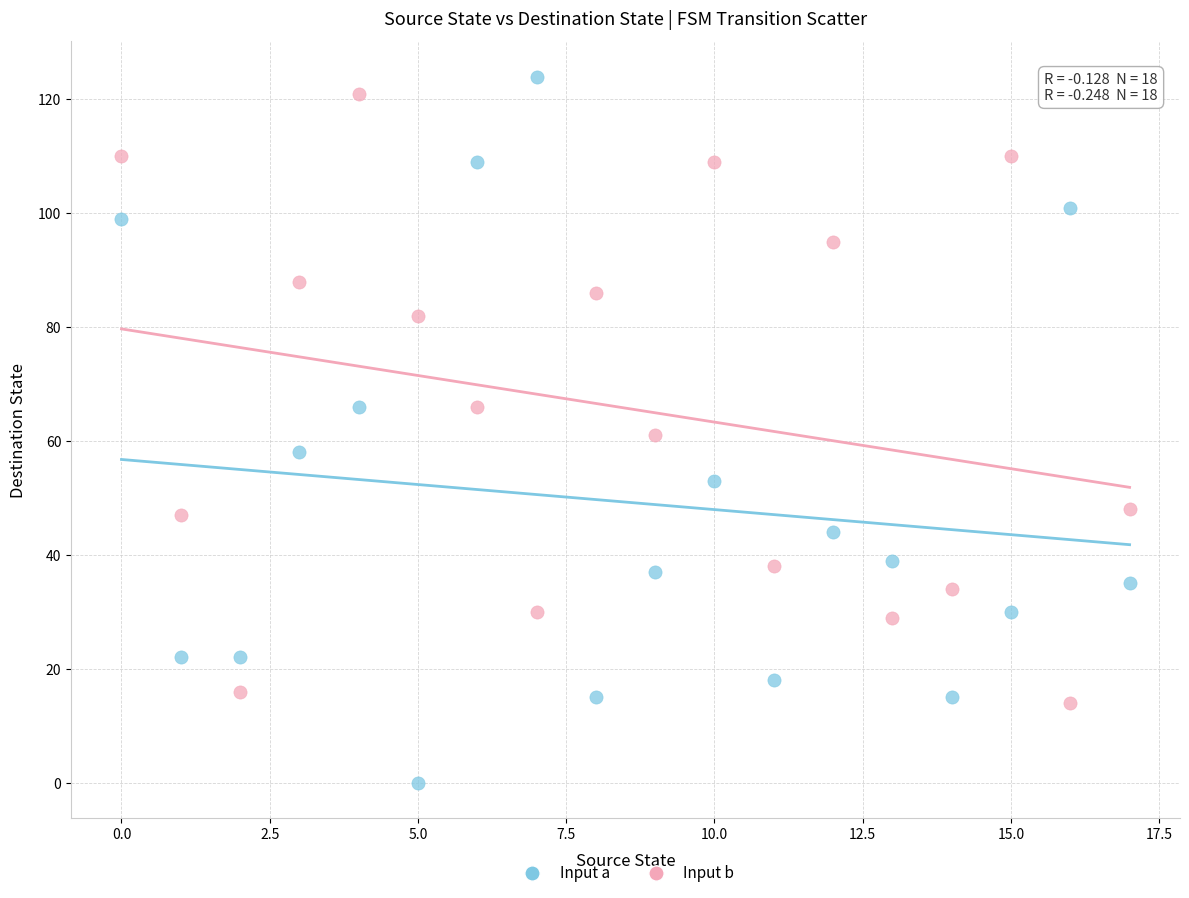

Which series contains the highest Y value?

Input a